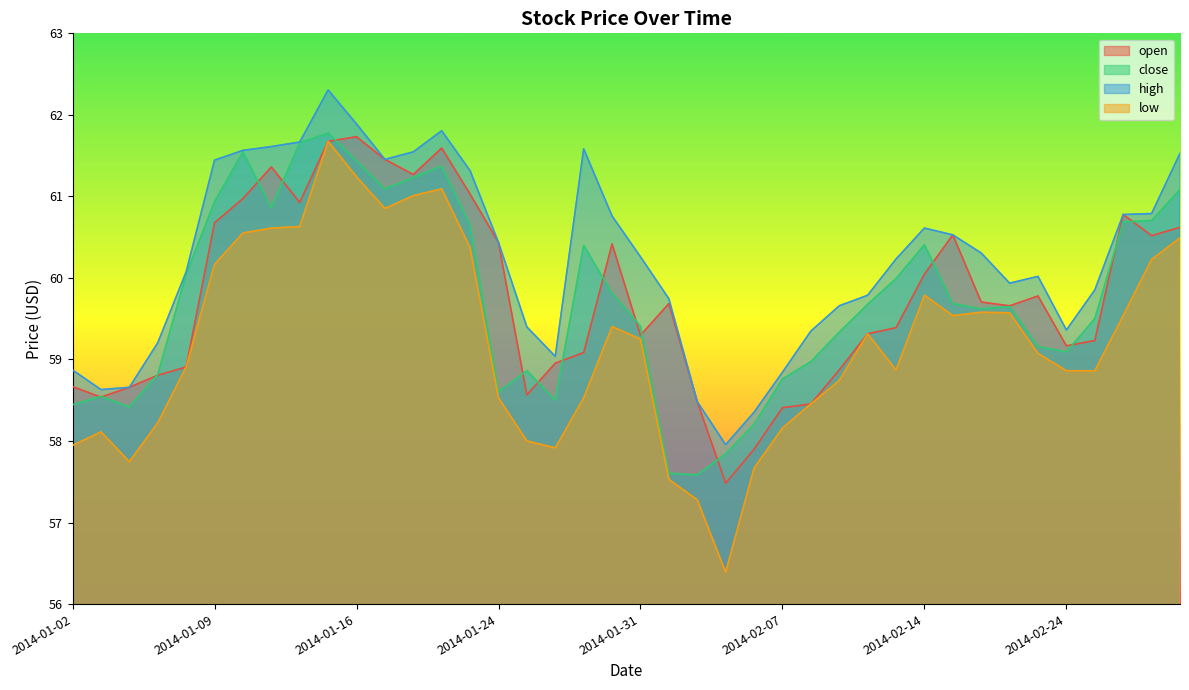

Reading right to left, transcribe all the data shown in this chart.

open: 2014-02-28=60.6	2014-02-27=60.5	2014-02-26=60.8	2014-02-25=59.2	2014-02-24=59.2	2014-02-21=59.8	2014-02-20=59.7	2014-02-19=59.7	2014-02-18=60.5	2014-02-14=60.0	2014-02-13=59.4	2014-02-12=59.3	2014-02-11=58.9	2014-02-10=58.5	2014-02-07=58.4	2014-02-06=57.9	2014-02-05=57.5	2014-02-04=58.5	2014-02-03=59.7	2014-01-31=59.3	2014-01-30=60.4	2014-01-29=59.1	2014-01-28=59.0	2014-01-27=58.6	2014-01-24=60.4	2014-01-23=61.0	2014-01-22=61.6	2014-01-21=61.3	2014-01-17=61.5	2014-01-16=61.7	2014-01-15=61.7	2014-01-14=60.9	2014-01-13=61.4	2014-01-10=61.0	2014-01-09=60.7	2014-01-08=58.9	2014-01-07=58.8	2014-01-06=58.7	2014-01-03=58.5	2014-01-02=58.7
close: 2014-02-28=61.1	2014-02-27=60.7	2014-02-26=60.7	2014-02-25=59.5	2014-02-24=59.1	2014-02-21=59.2	2014-02-20=59.6	2014-02-19=59.6	2014-02-18=59.7	2014-02-14=60.4	2014-02-13=60.0	2014-02-12=59.7	2014-02-11=59.3	2014-02-10=59.0	2014-02-07=58.8	2014-02-06=58.2	2014-02-05=57.8	2014-02-04=57.6	2014-02-03=57.6	2014-01-31=59.4	2014-01-30=59.8	2014-01-29=60.4	2014-01-28=58.5	2014-01-27=58.9	2014-01-24=58.6	2014-01-23=60.6	2014-01-22=61.4	2014-01-21=61.2	2014-01-17=61.1	2014-01-16=61.4	2014-01-15=61.8	2014-01-14=61.7	2014-01-13=60.9	2014-01-10=61.5	2014-01-09=60.9	2014-01-08=60.0	2014-01-07=58.8	2014-01-06=58.4	2014-01-03=58.5	2014-01-02=58.4
high: 2014-02-28=61.5	2014-02-27=60.8	2014-02-26=60.8	2014-02-25=59.9	2014-02-24=59.4	2014-02-21=60.0	2014-02-20=59.9	2014-02-19=60.3	2014-02-18=60.5	2014-02-14=60.6	2014-02-13=60.2	2014-02-12=59.8	2014-02-11=59.7	2014-02-10=59.3	2014-02-07=58.8	2014-02-06=58.4	2014-02-05=58.0	2014-02-04=58.5	2014-02-03=59.7	2014-01-31=60.3	2014-01-30=60.8	2014-01-29=61.6	2014-01-28=59.0	2014-01-27=59.4	2014-01-24=60.4	2014-01-23=61.3	2014-01-22=61.8	2014-01-21=61.5	2014-01-17=61.5	2014-01-16=61.9	2014-01-15=62.3	2014-01-14=61.7	2014-01-13=61.6	2014-01-10=61.6	2014-01-09=61.4	2014-01-08=60.1	2014-01-07=59.2	2014-01-06=58.7	2014-01-03=58.6	2014-01-02=58.9
low: 2014-02-28=60.5	2014-02-27=60.2	2014-02-26=59.5	2014-02-25=58.9	2014-02-24=58.9	2014-02-21=59.1	2014-02-20=59.6	2014-02-19=59.6	2014-02-18=59.5	2014-02-14=59.8	2014-02-13=58.9	2014-02-12=59.3	2014-02-11=58.7	2014-02-10=58.5	2014-02-07=58.2	2014-02-06=57.7	2014-02-05=56.4	2014-02-04=57.3	2014-02-03=57.5	2014-01-31=59.3	2014-01-30=59.4	2014-01-29=58.5	2014-01-28=57.9	2014-01-27=58.0	2014-01-24=58.5	2014-01-23=60.4	2014-01-22=61.1	2014-01-21=61.0	2014-01-17=60.9	2014-01-16=61.2	2014-01-15=61.7	2014-01-14=60.6	2014-01-13=60.6	2014-01-10=60.6	2014-01-09=60.2	2014-01-08=58.9	2014-01-07=58.2	2014-01-06=57.7	2014-01-03=58.1	2014-01-02=57.9